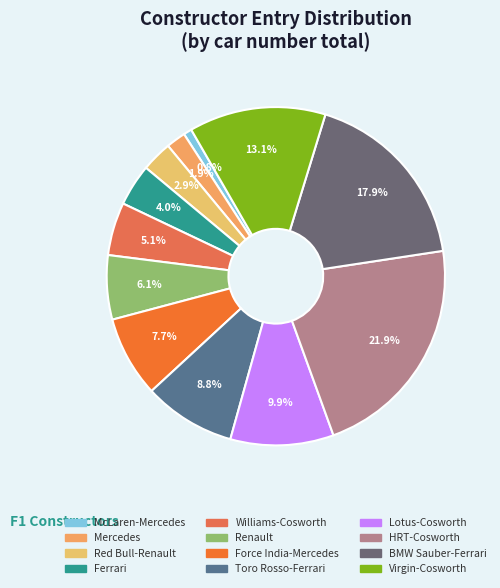

True or false: Red Bull-Renault accounts for 8% of the total.

False